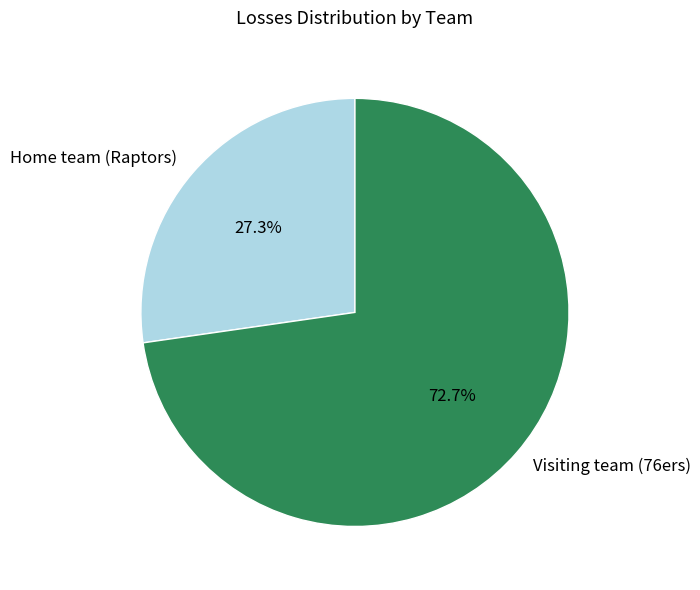

Rank the categories by value from lowest to highest.

Home team (Raptors), Visiting team (76ers)